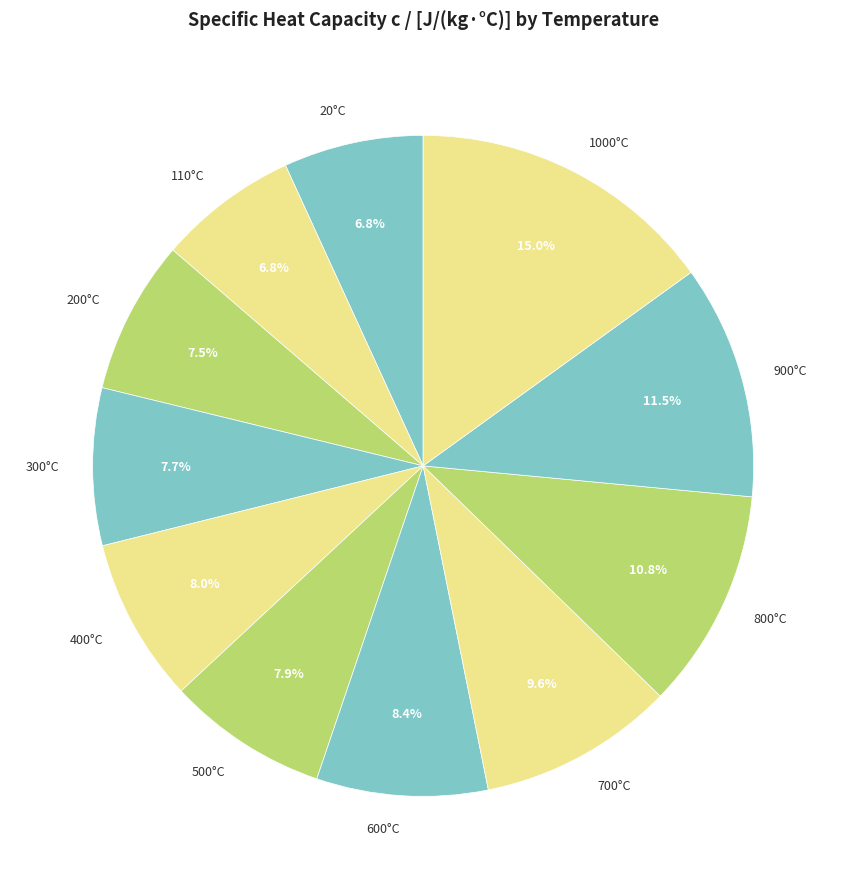

What percentage is the 600°C slice, to the nearest percent?

8%